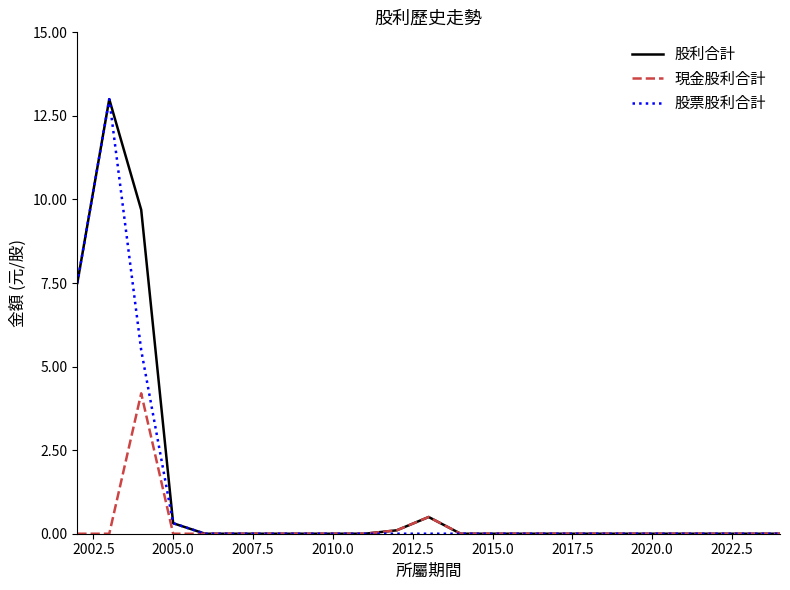

What is the maximum value shown in the chart?

13.0